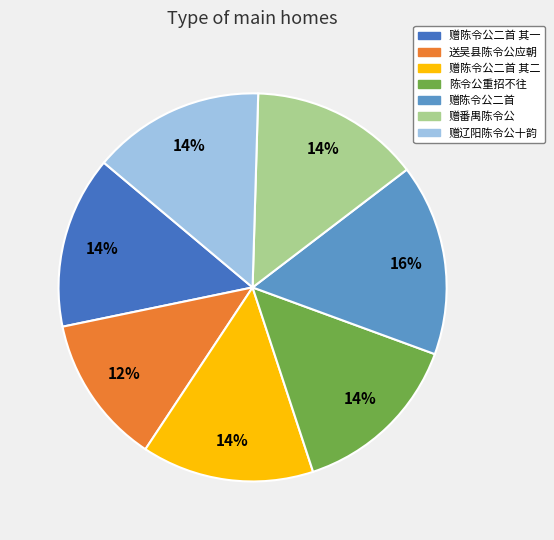

Count the number of slices in the pie.

7